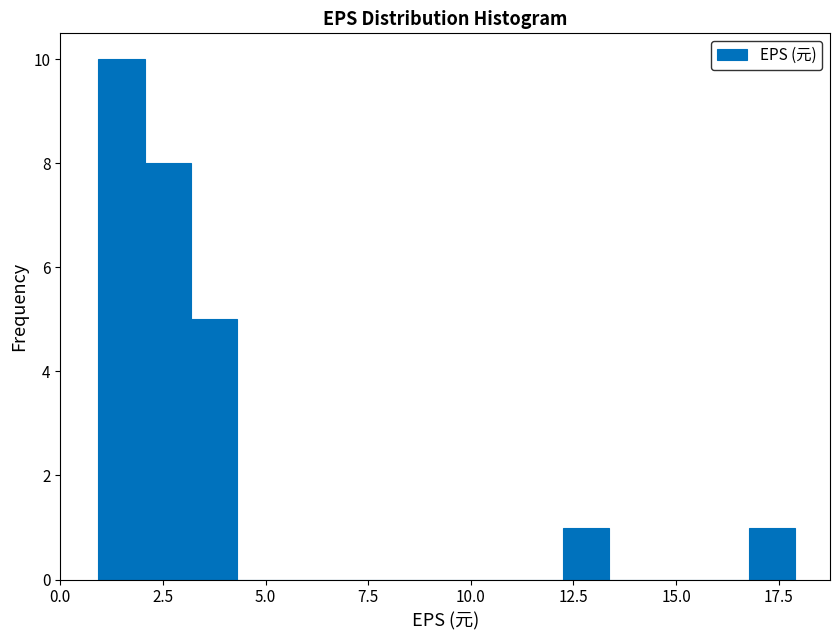

Read against the x-axis, roughly where is the centre of the tallest bar?

1.5